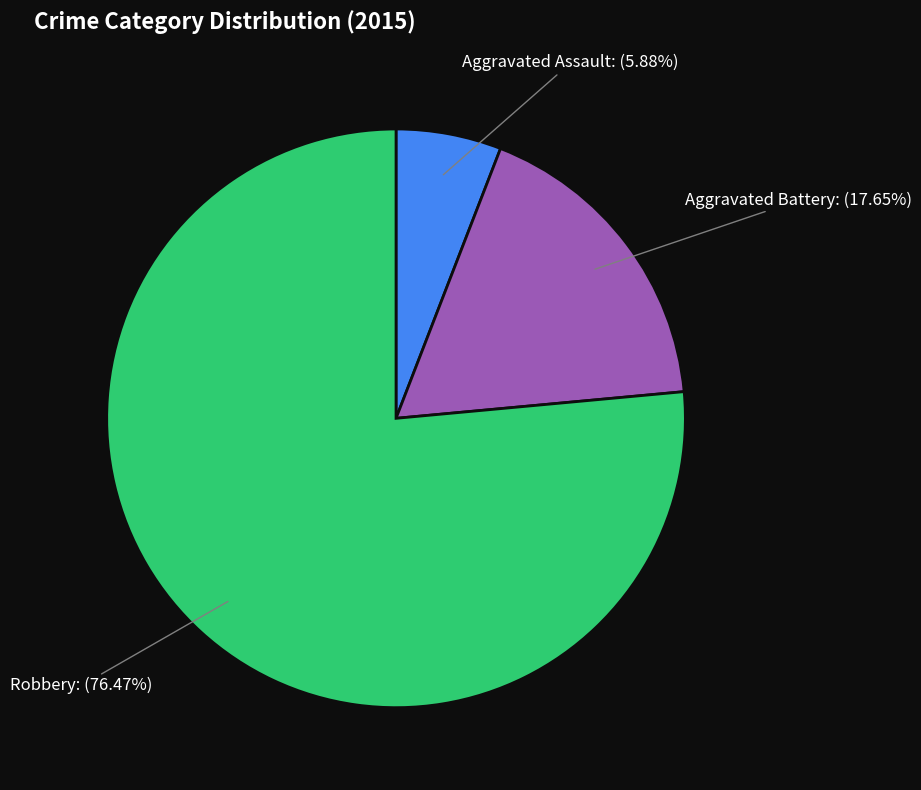

What is the ratio of the value at Robbery to the value at Aggravated Battery?

4.3